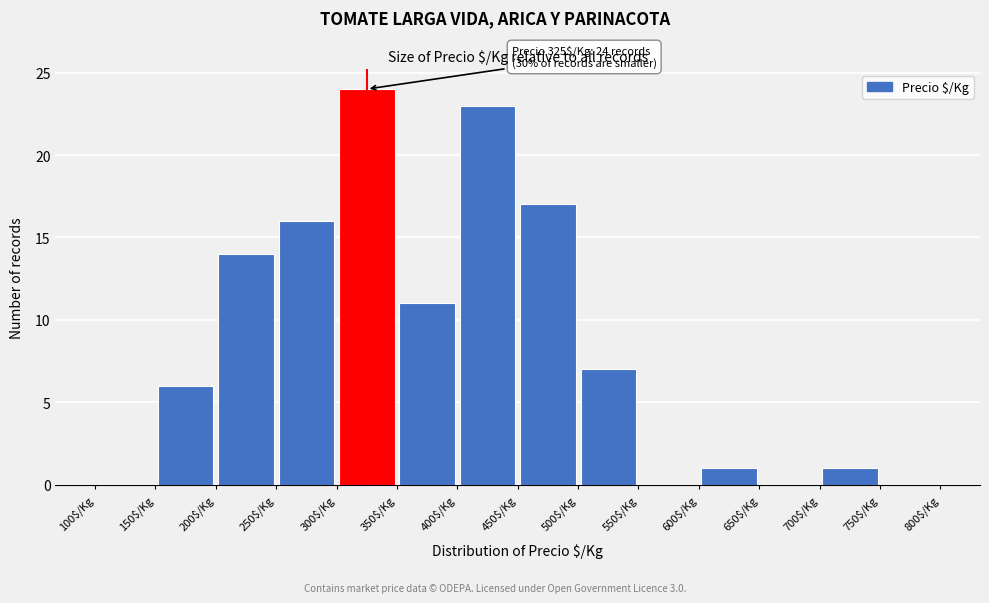

Which range on the x-axis has the tallest bar?

300 to 350